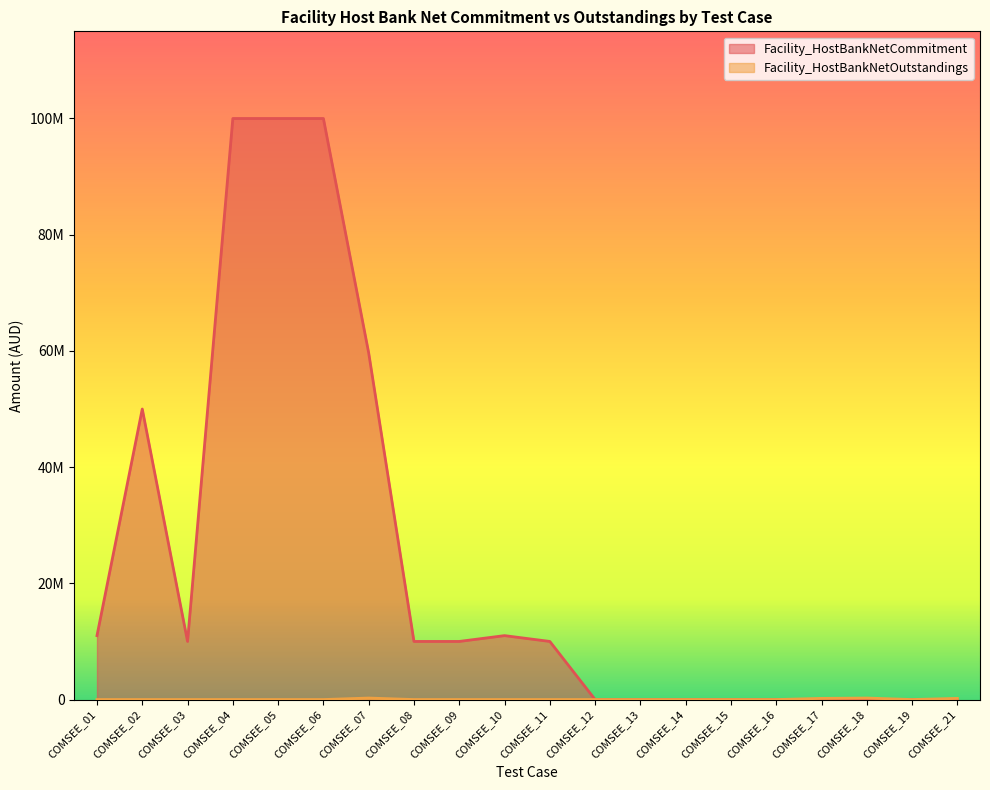

Which series changed the most between COMSEE_10 and COMSEE_18?

Facility_HostBankNetCommitment